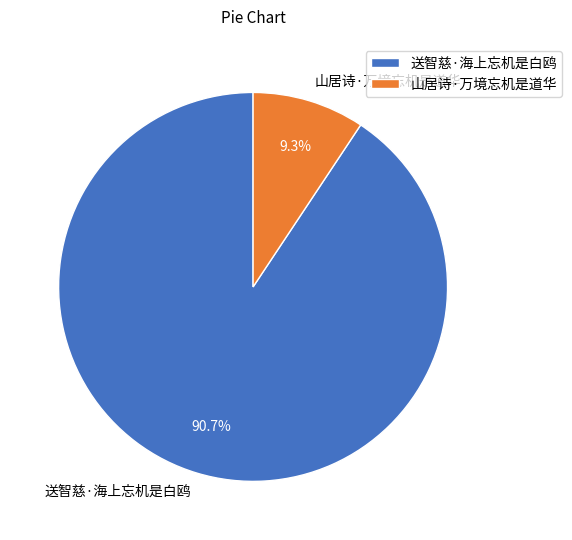

To the nearest percent, what is the combined percentage of 山居诗·万境忘机是道华 and 送智慈·海上忘机是白鸥?

100%